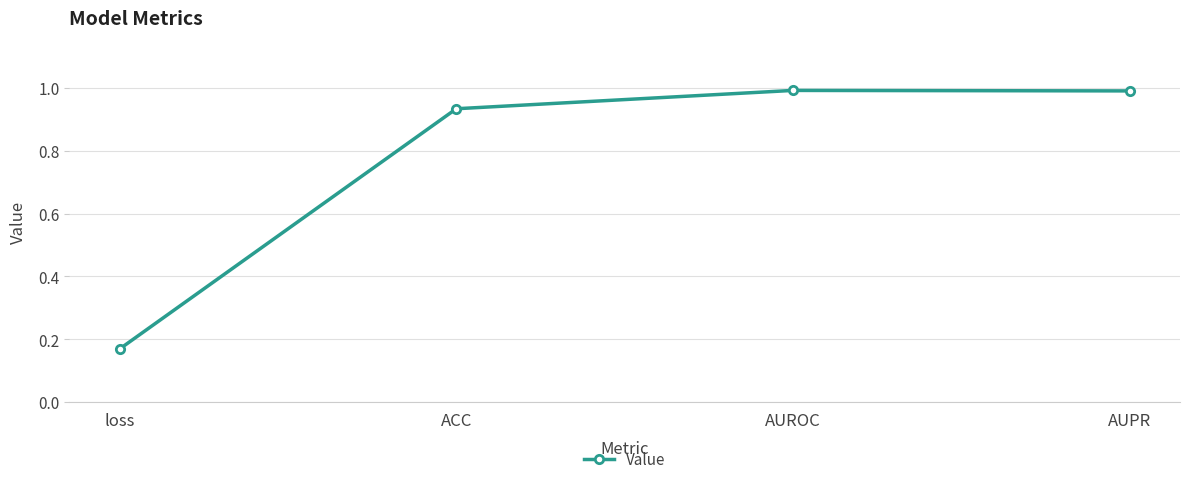

True or false: there are more than 2 points higher than both neighbors.

False